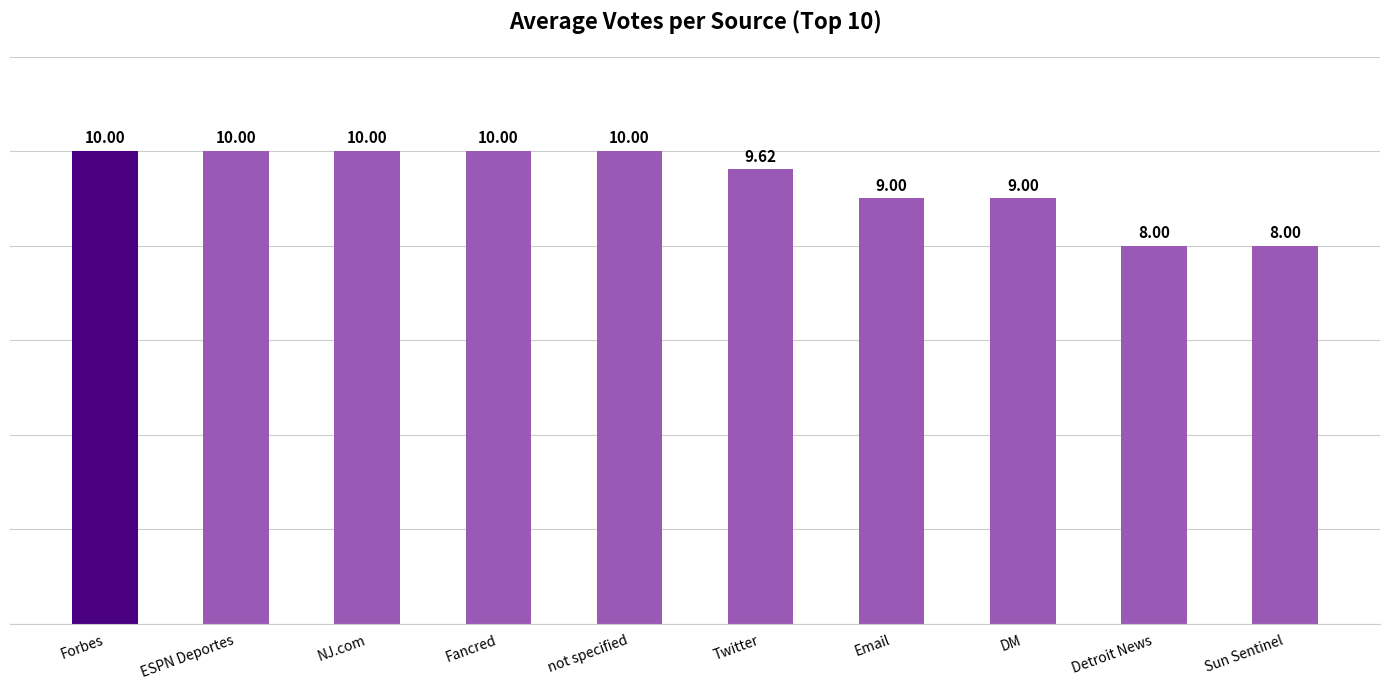

What is the ratio of the value at not specified to the value at NJ.com?

1.0